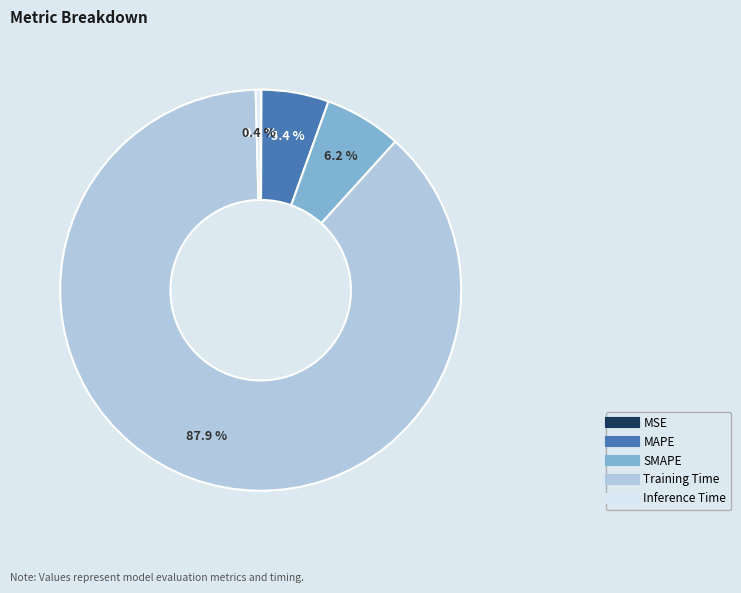

Which category has the biggest portion of the pie?

Training Time